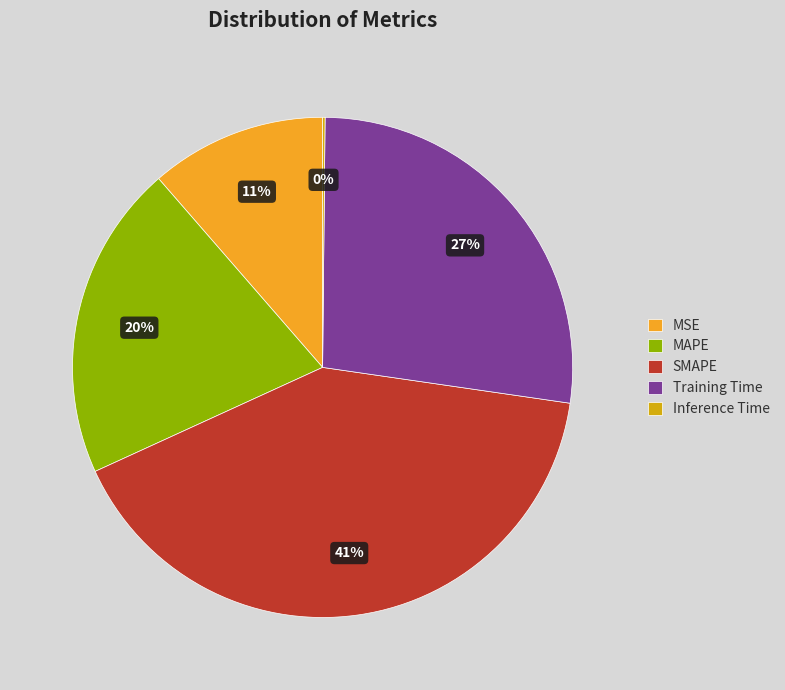

To the nearest percent, what portion does SMAPE represent?

41%